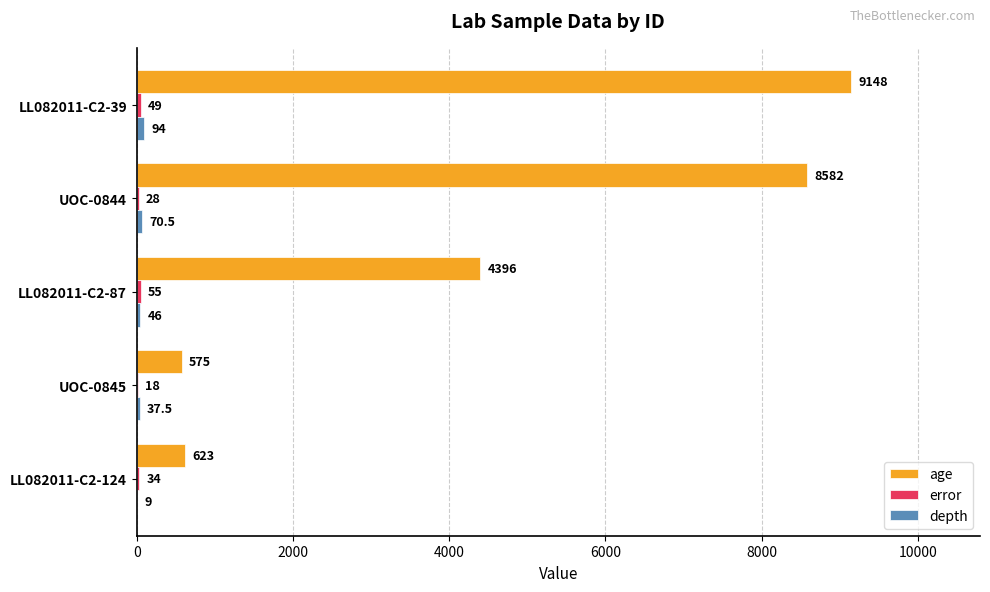

At which label is age closest to 4861?

LL082011-C2-87